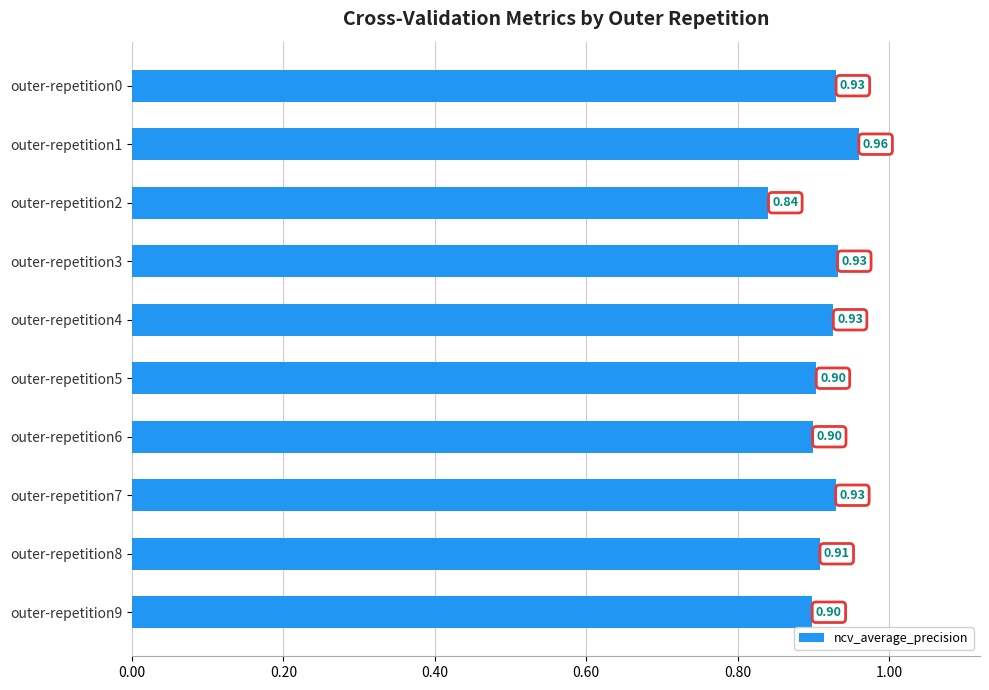

Between outer-repetition8 and outer-repetition5, which is larger?

outer-repetition8